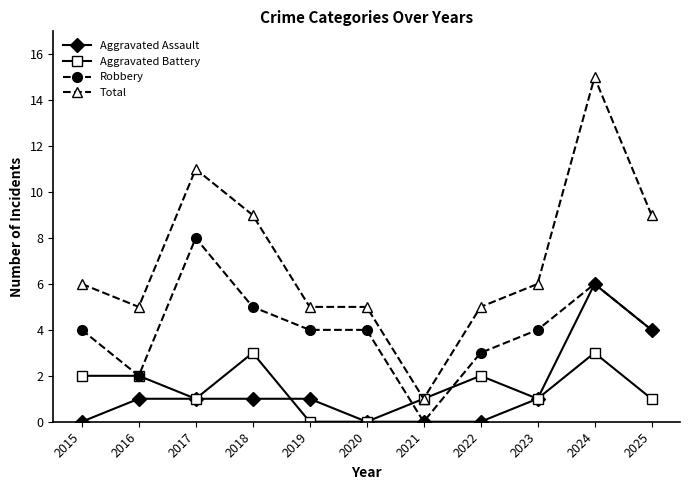

The Aggravated Battery series shows 4 at 2023. True or false?

False